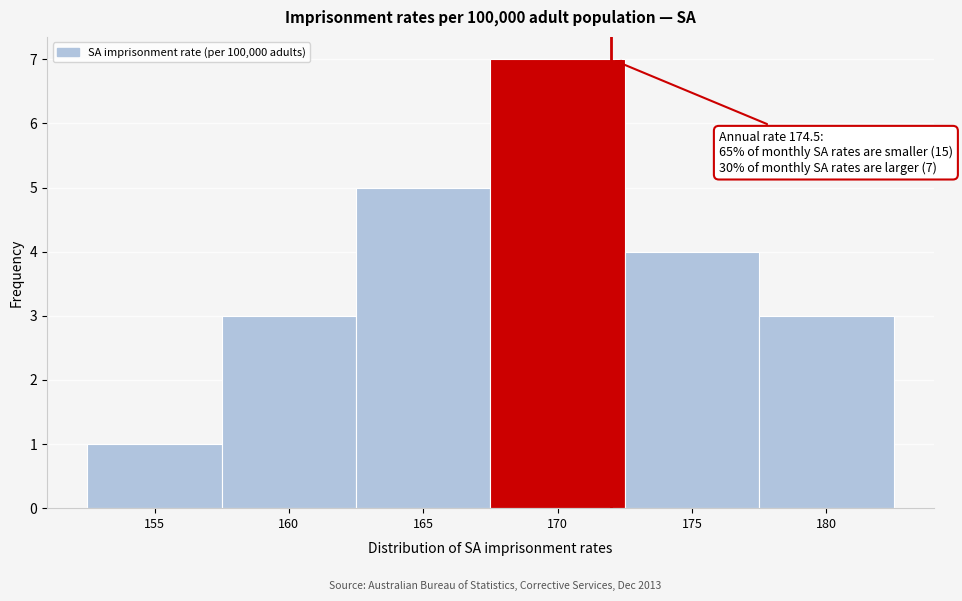

Reading left to right, extract all data points from this chart.

155=1	160=3	165=5	170=7	175=4	180=3